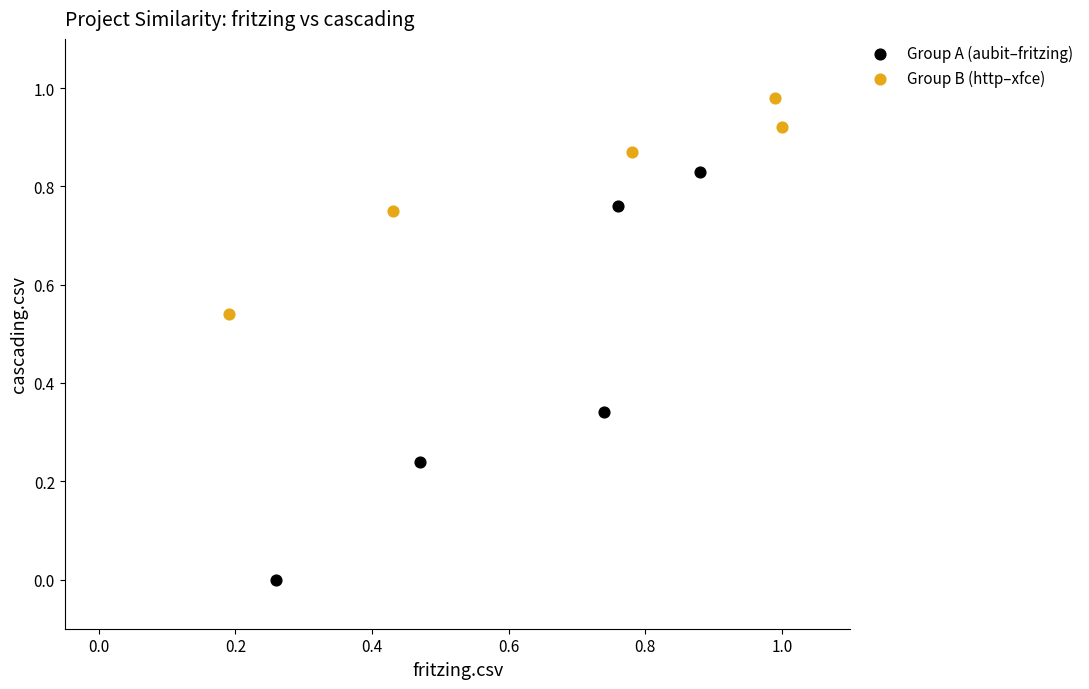

Which series reaches the maximum Y coordinate?

Group B (http–xfce)